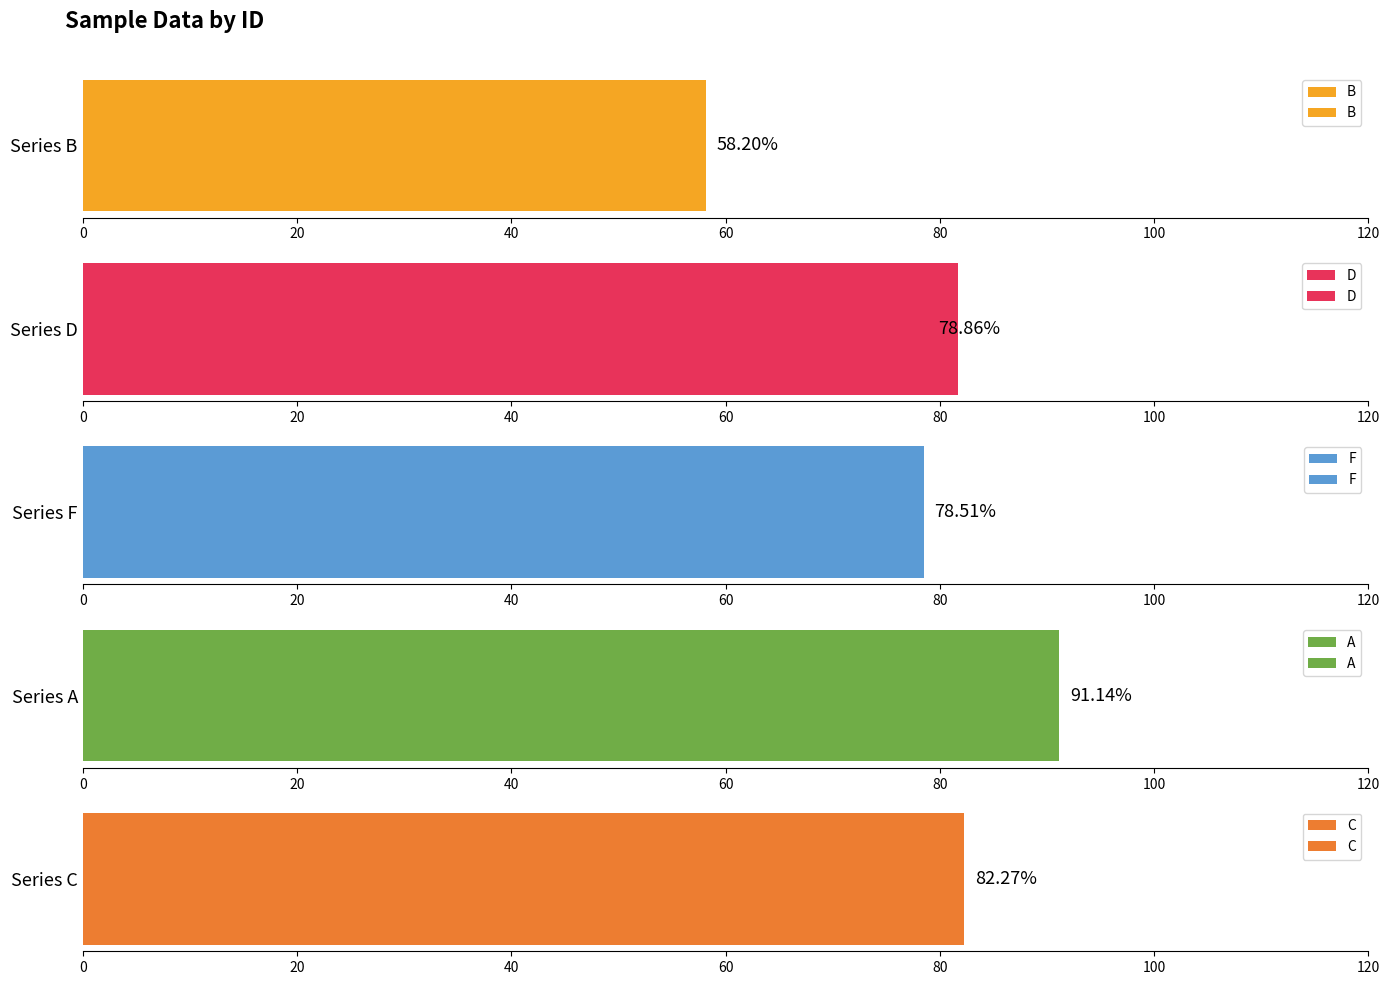

True or false: B has a value of 3.0 at Hb 40.

False